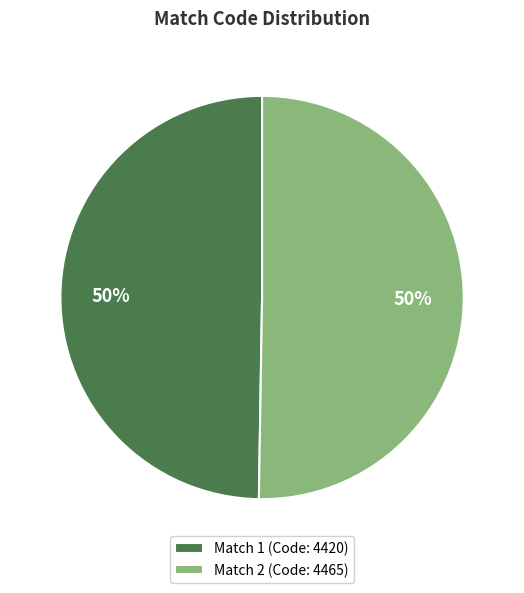

Approximately how many times larger is the value at Match 1 (Code: 4420) compared to Match 2 (Code: 4465)?

1.0